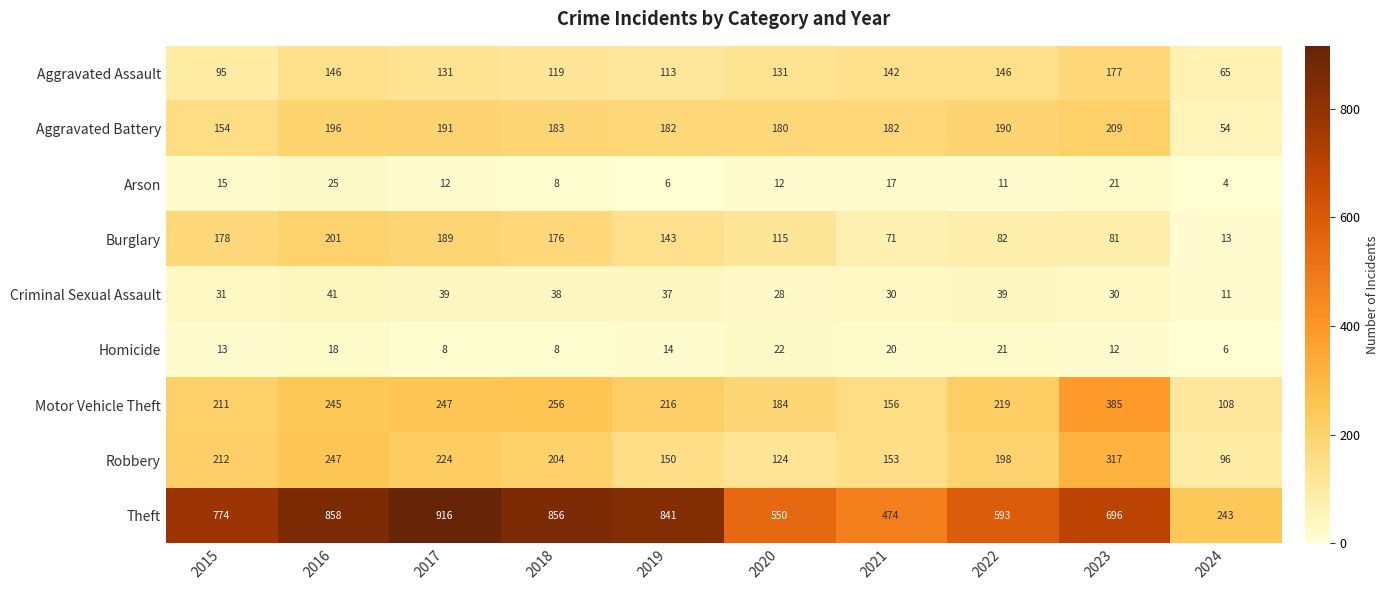

At which category is the sum across all series the highest?

2016